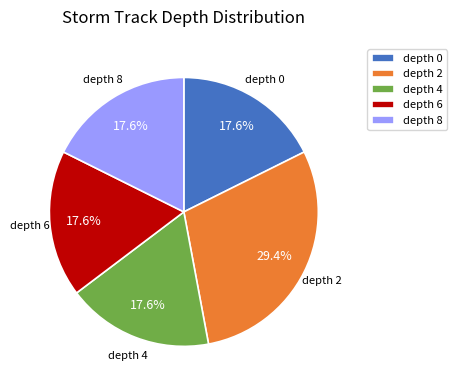

Does any single category account for the majority?

No